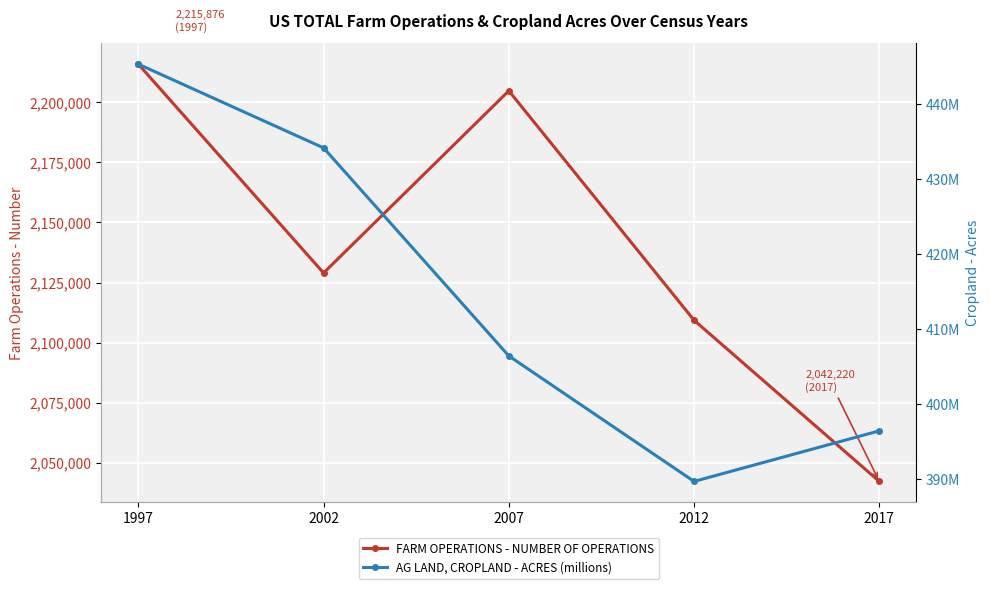

What is the value of the FARM OPERATIONS - NUMBER OF OPERATIONS point at the 1st from the left?

2215876